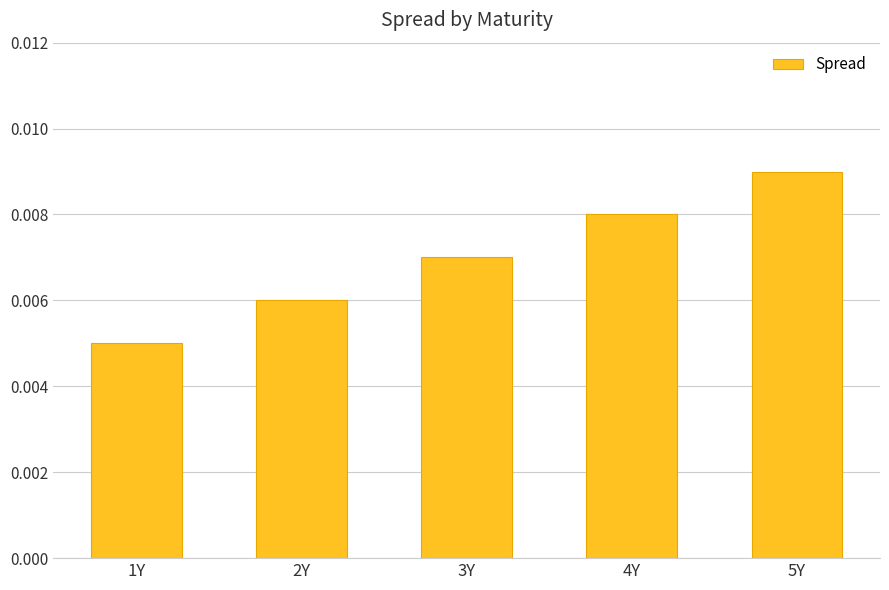

How many categories are shown in the chart?

5